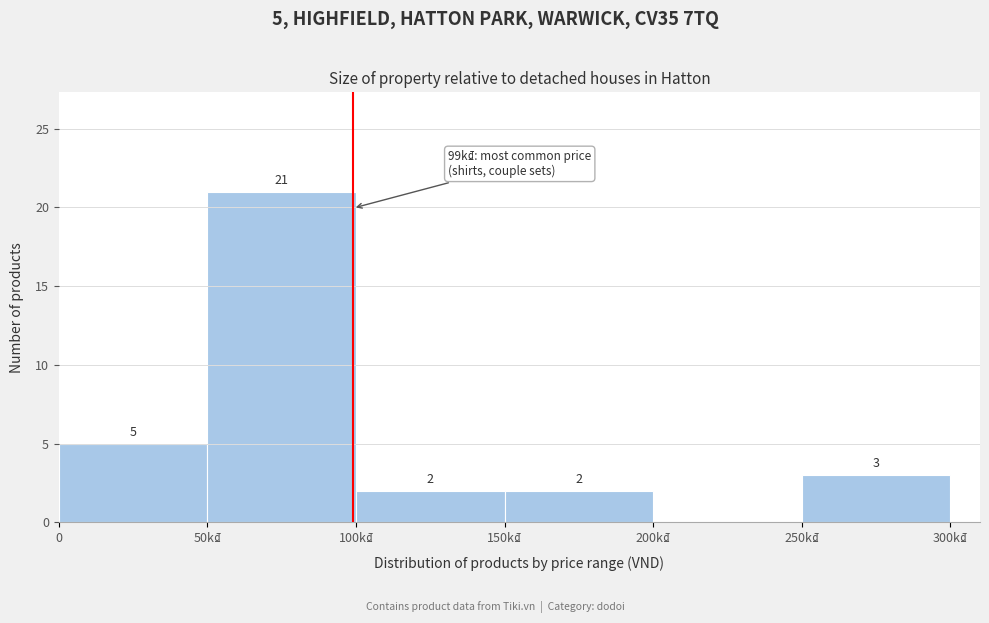

Reading right to left, transcribe all the data shown in this chart.

250k₫=3	200k₫=0	150k₫=2	100k₫=2	50k₫=21	0=5